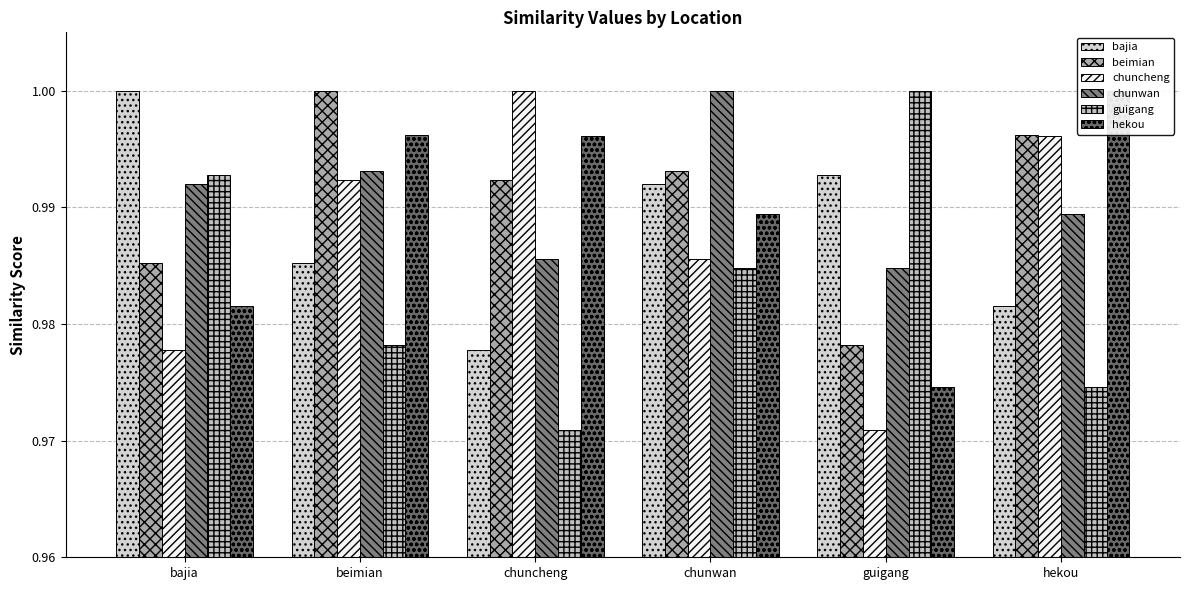

Which label corresponds to the smallest value in the chart?

guigang